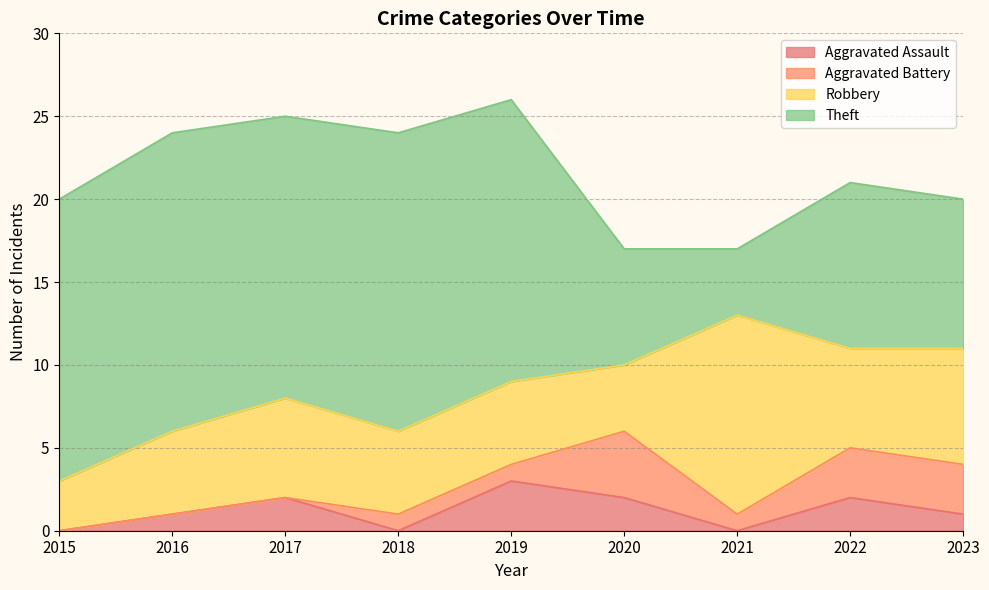

True or false: Aggravated Assault and Theft cross at least once.

False